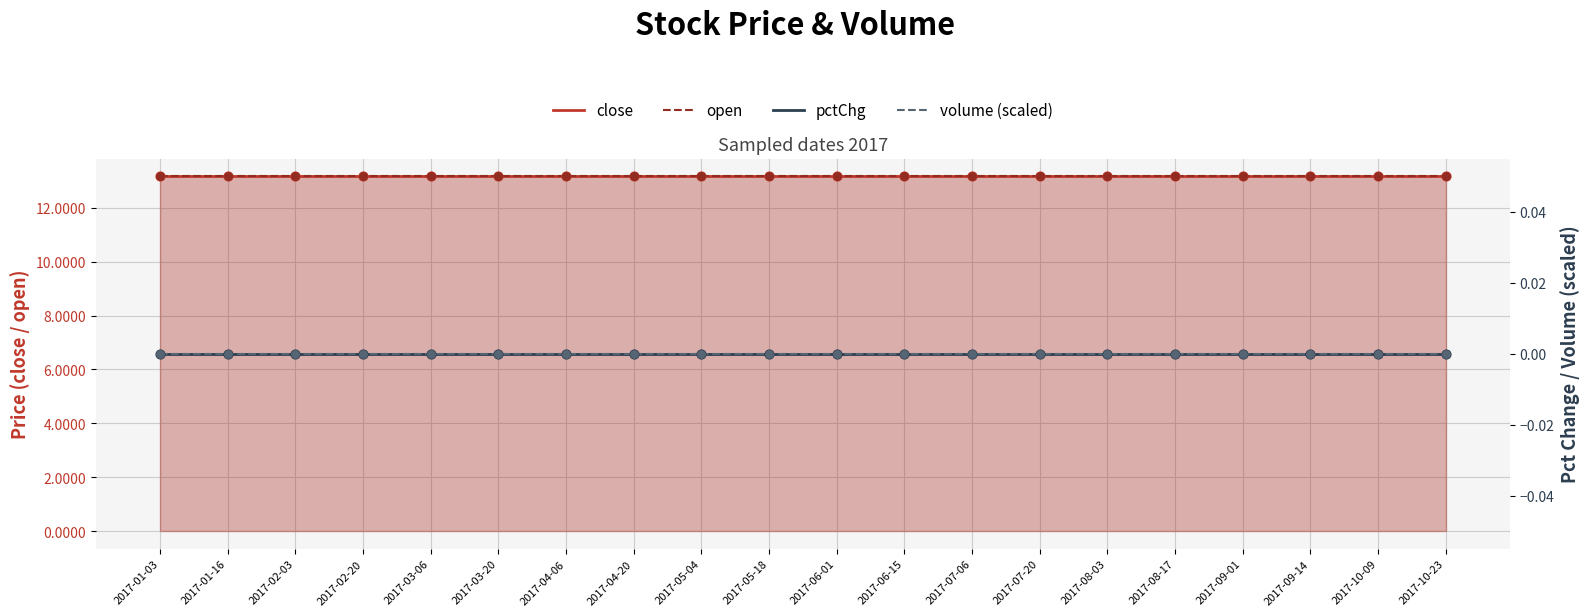

Which series has the largest total across all categories?

close